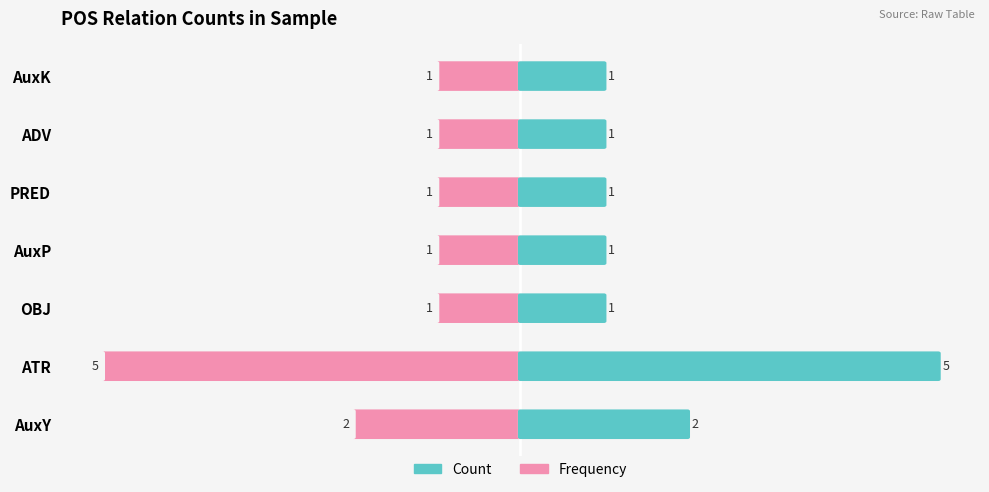

Rank the series at AuxY from highest to lowest value.

Count, Frequency